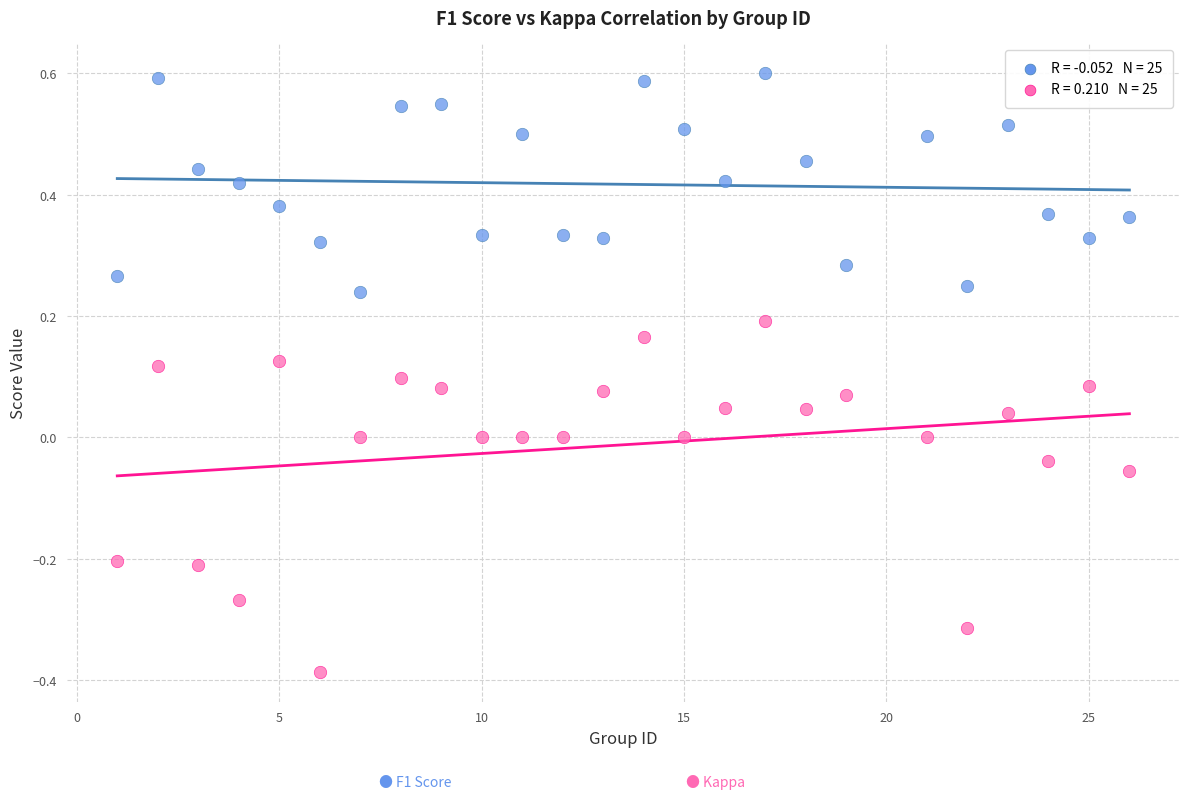

Across all data points, what is the range of Y values (max minus min)?

1.0